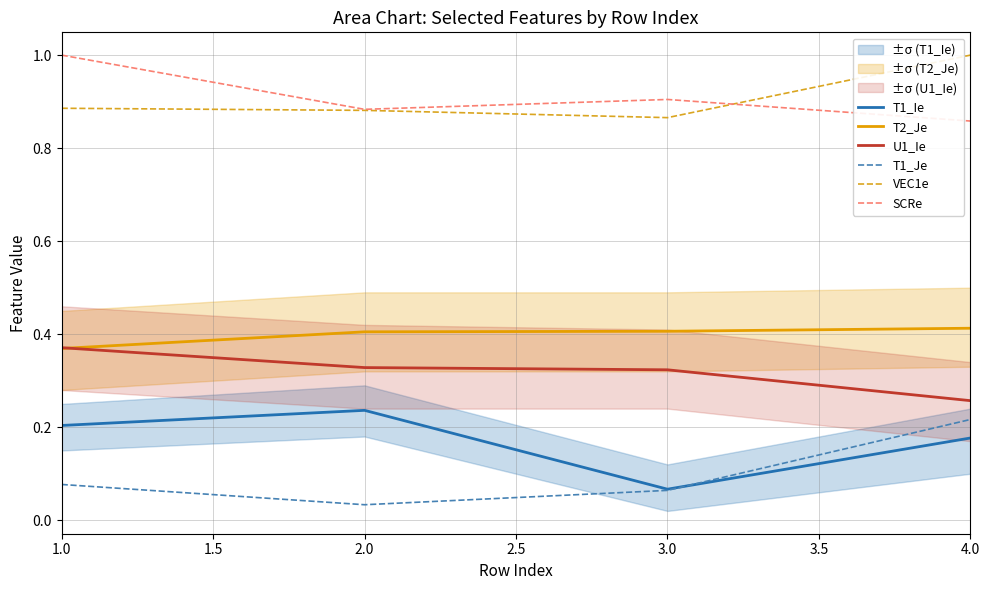

At which label does SCRe reach its peak?

1.0